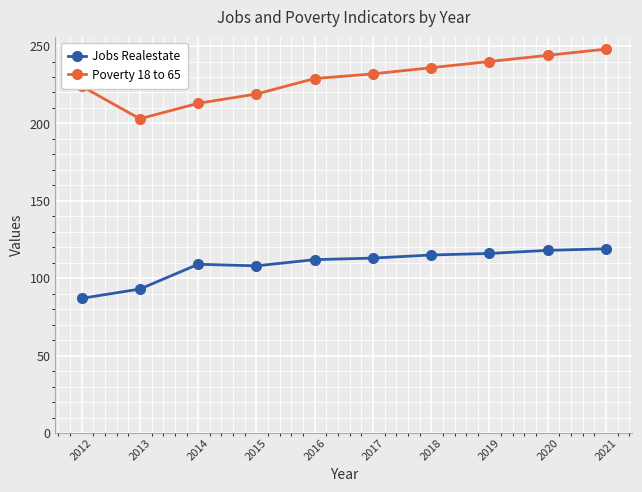

True or false: Jobs Realestate and Poverty 18 to 65 intersect in this chart.

False